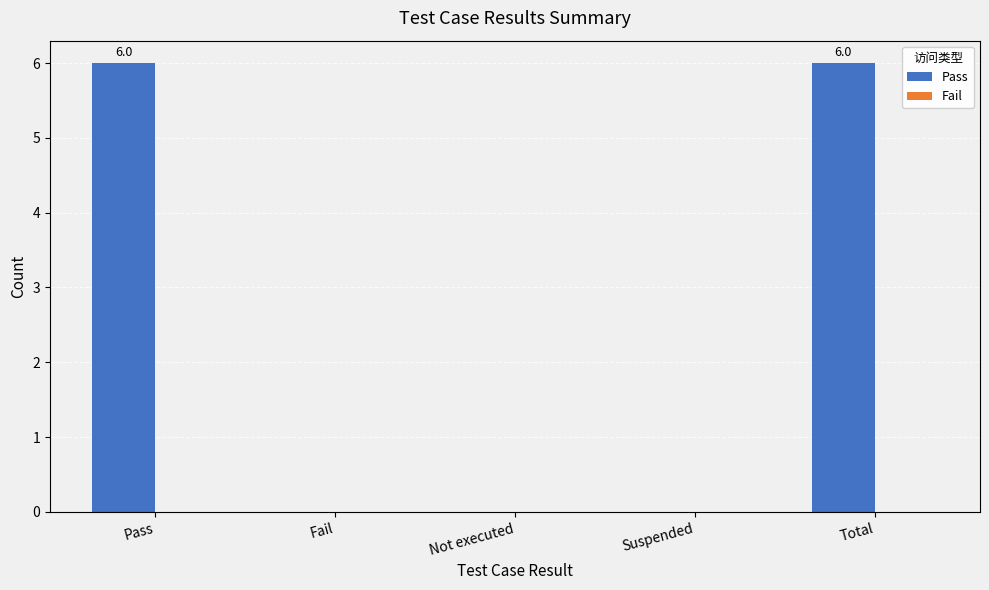

What is the maximum value shown in the chart?

6